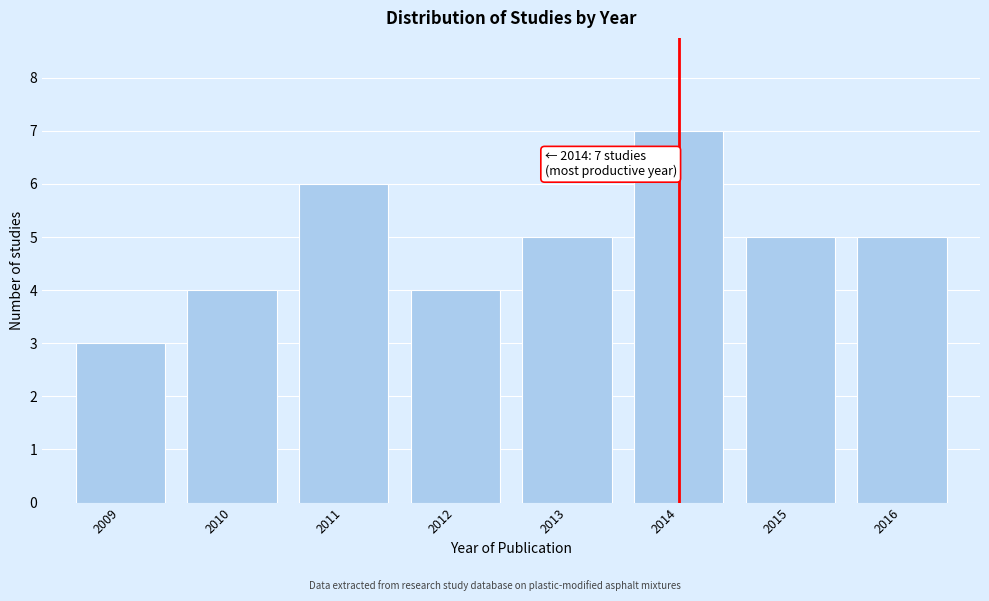

Reading left to right, list all the values displayed in this chart.

2009=3	2010=4	2011=6	2012=4	2013=5	2014=7	2015=5	2016=5